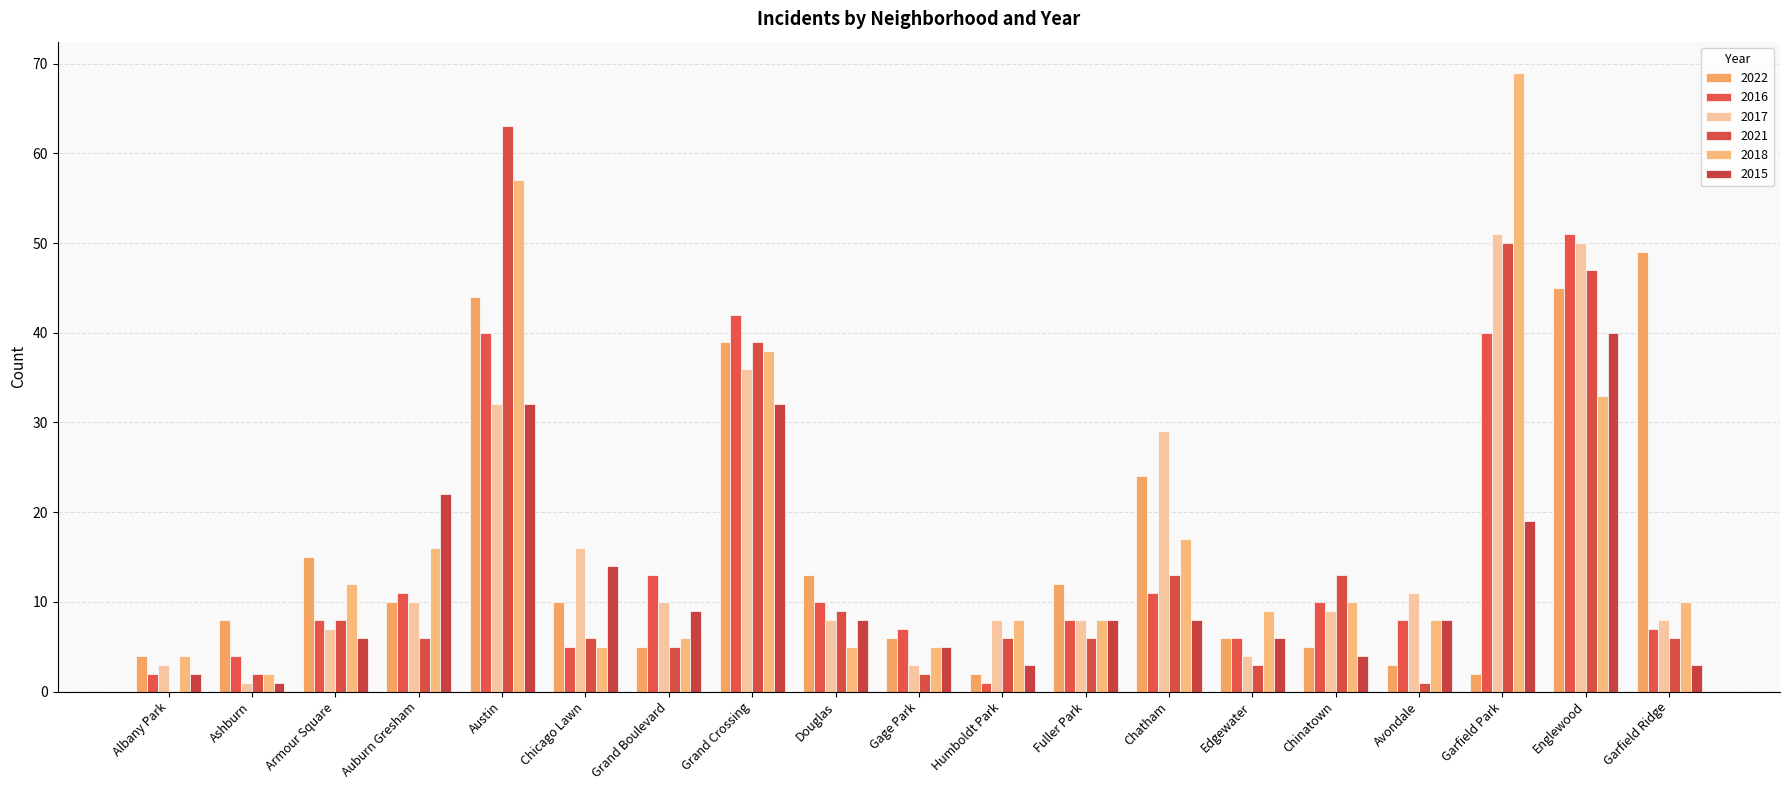

What is the value of the 2021 bar at the 9th from the left?

9